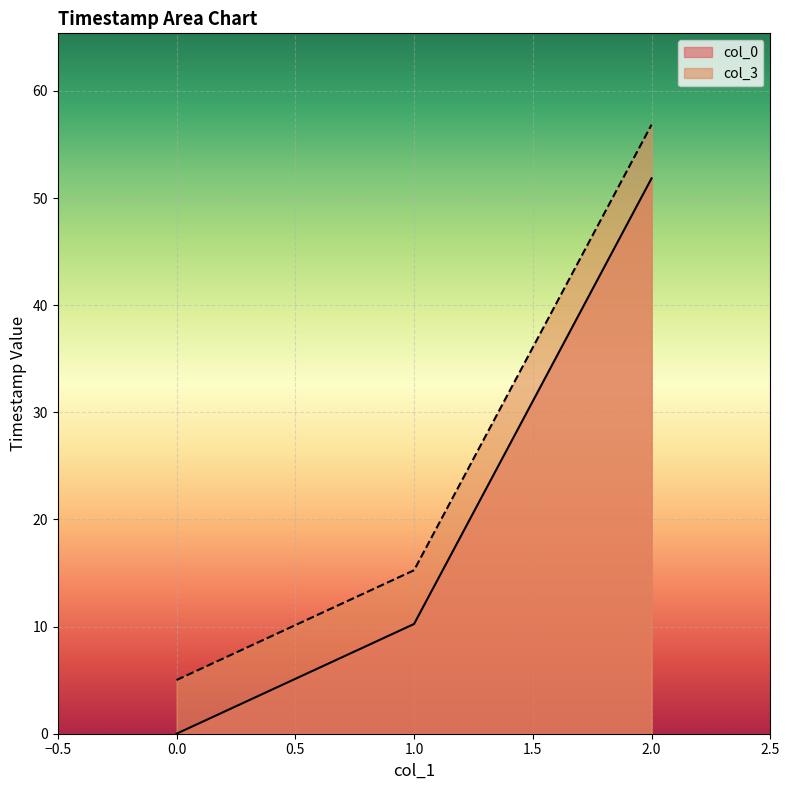

True or false: col_3 has a value of 56.8 at 2.0.

True